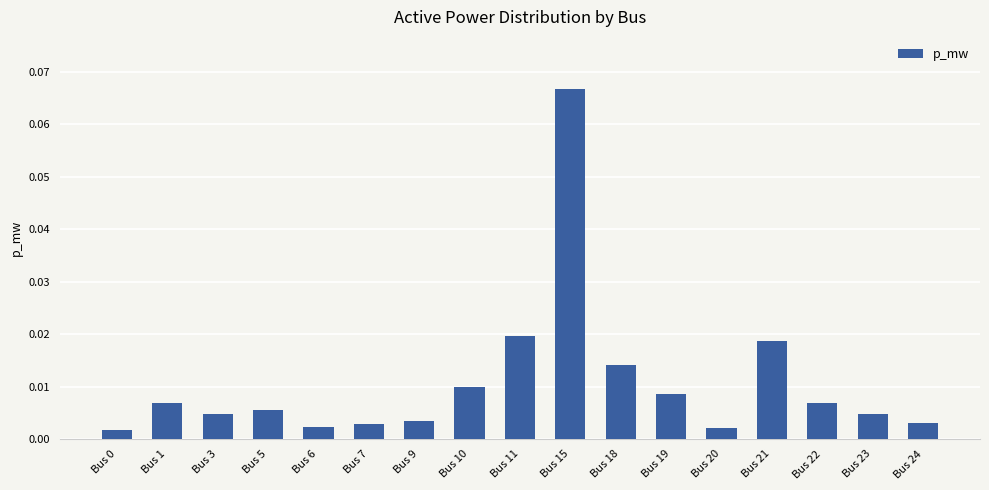

At which category does the chart reach its peak across all series?

Bus 15